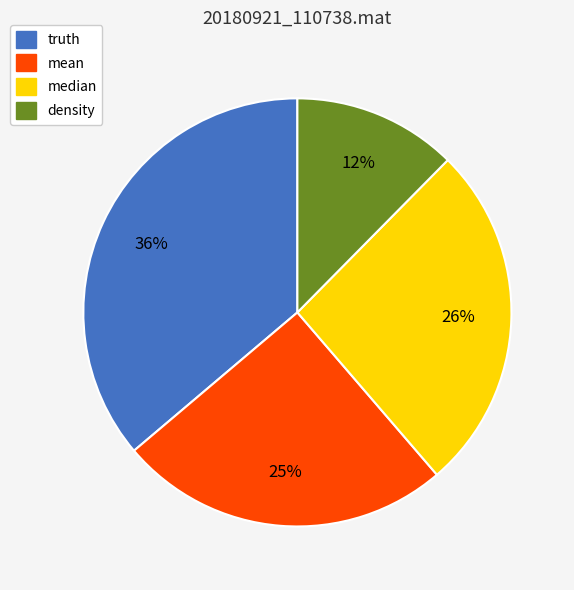

Is it true that density is 12% of the pie?

True